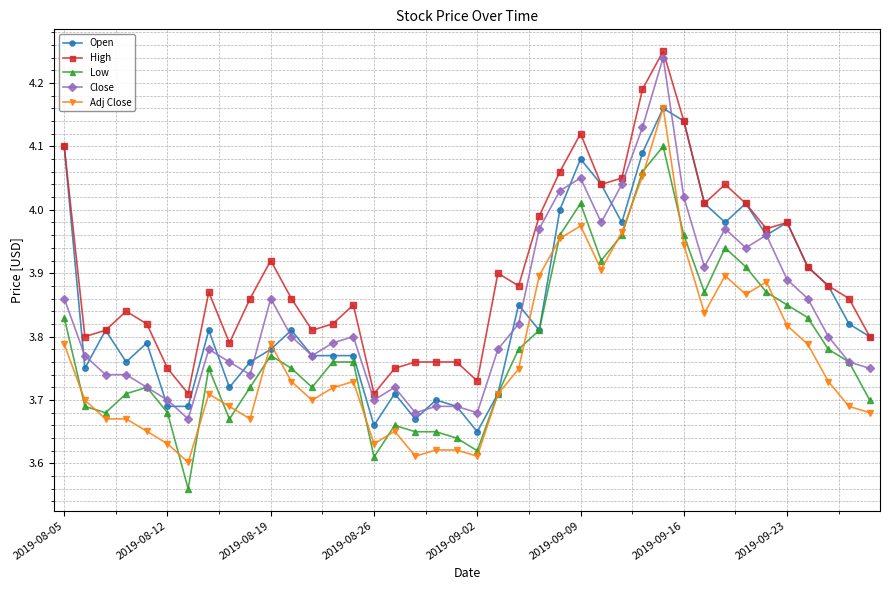

True or false: Close and High intersect in this chart.

False